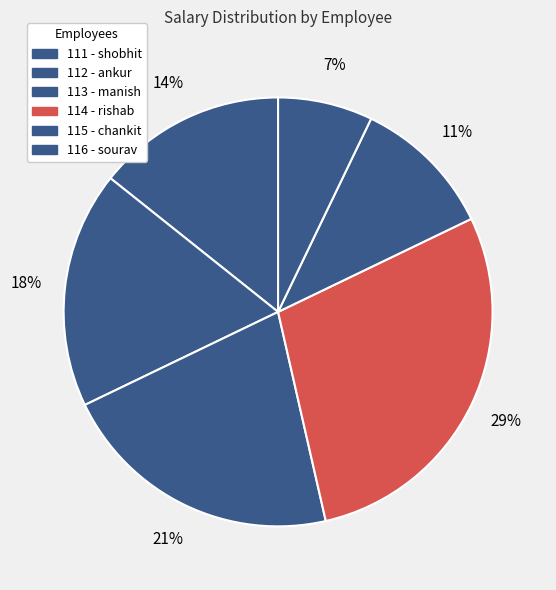

Does any single category account for the majority?

No